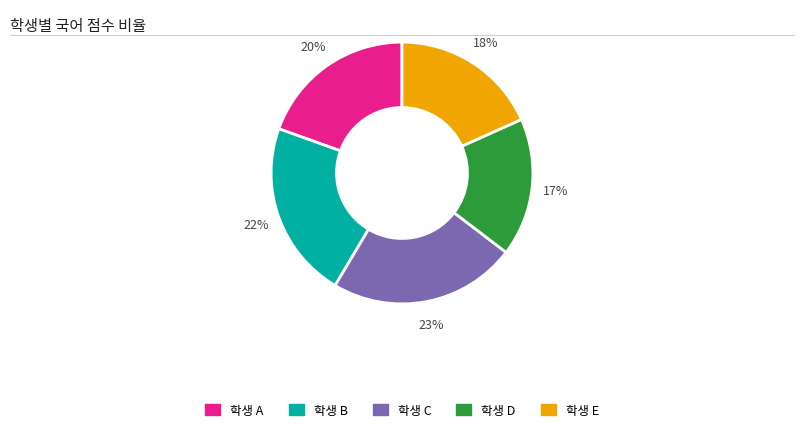

To the nearest percent, what is the average slice percentage?

20%